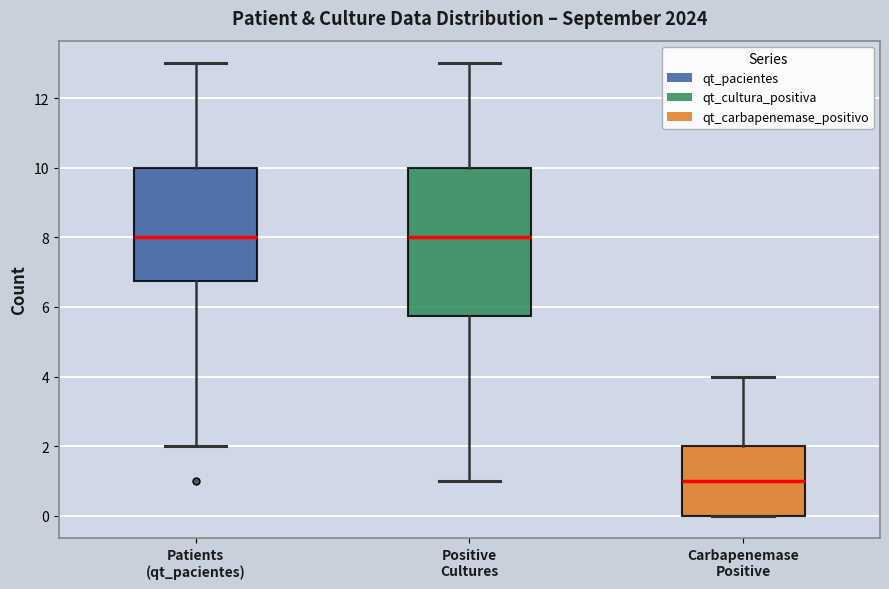

Which box is the tallest, from its lower edge to its upper edge?

Positive Cultures